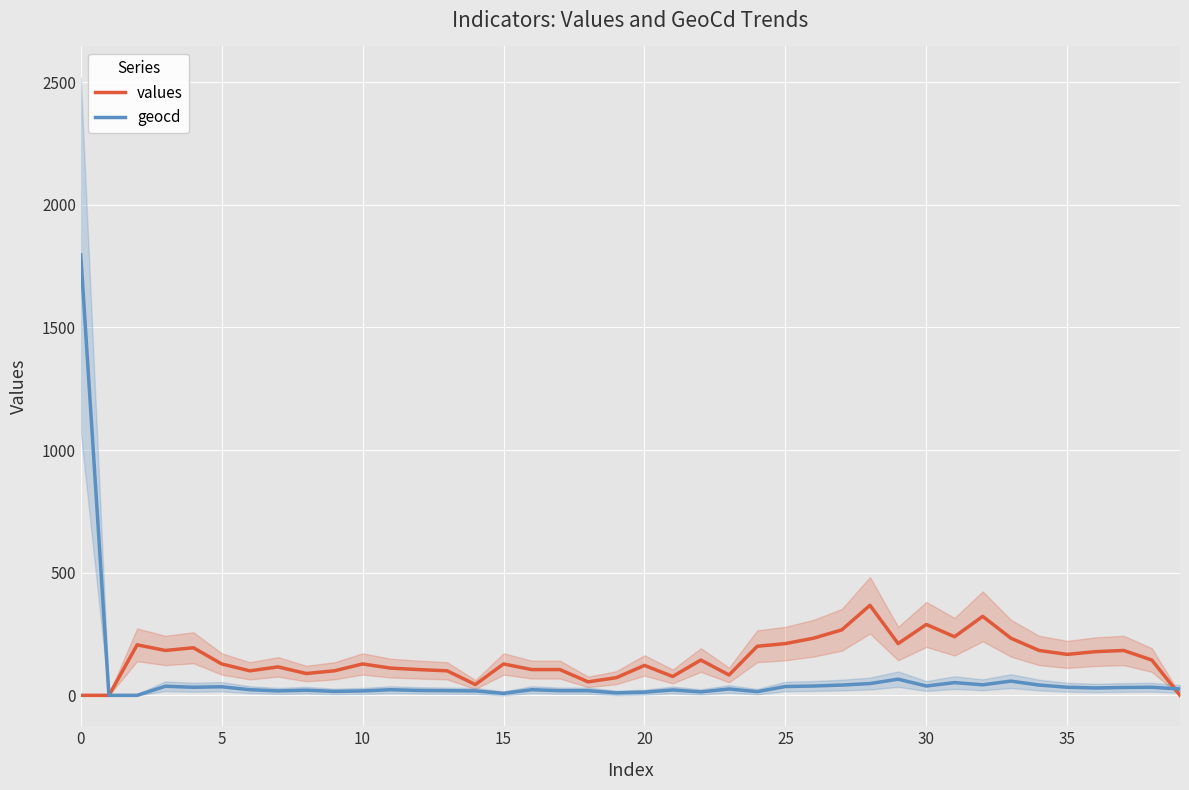

True or false: values and geocd intersect in this chart.

True